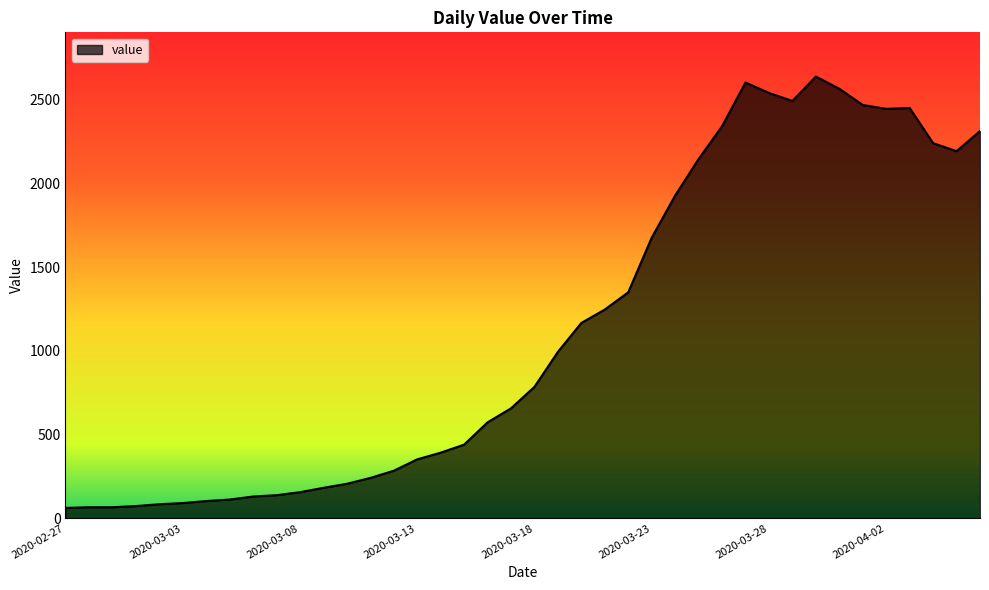

What is the difference between the maximum and minimum values?

2577